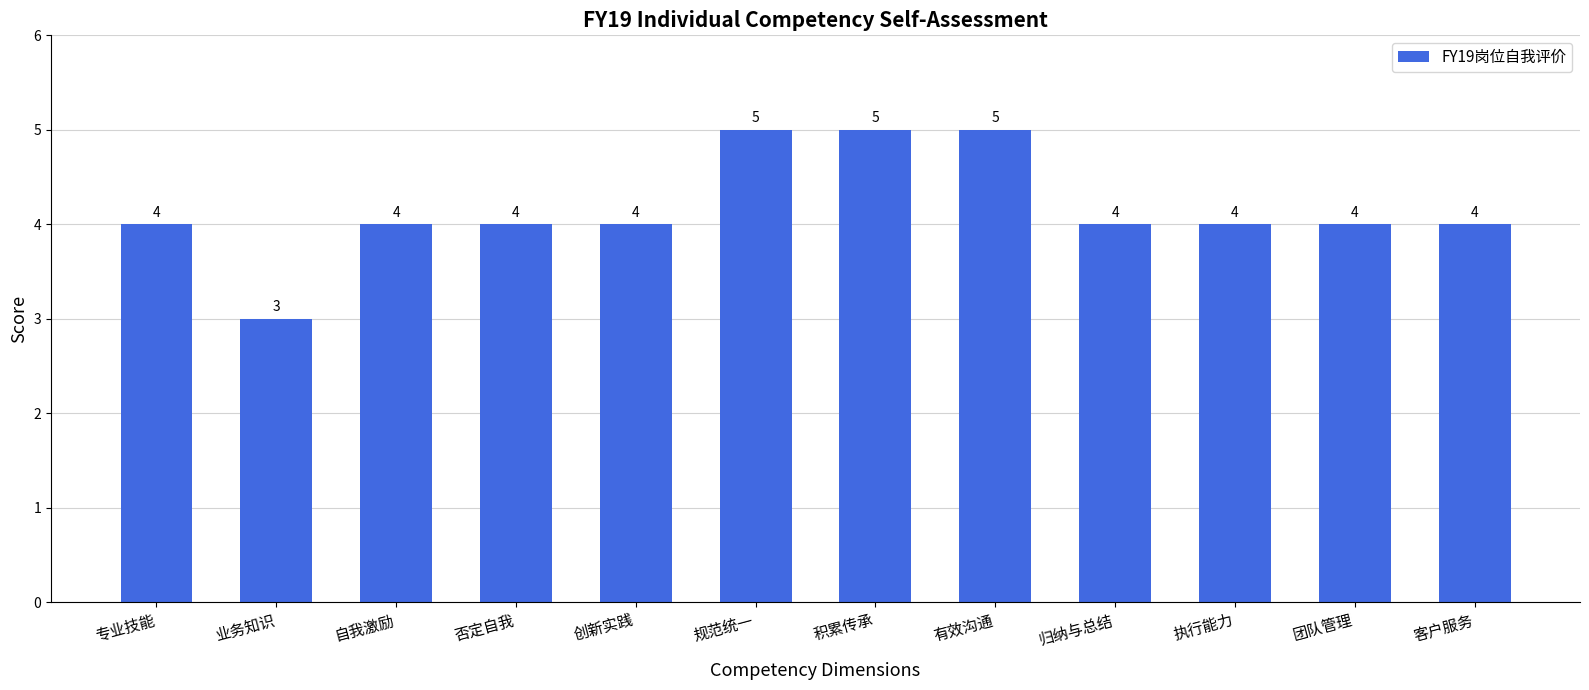

Reading left to right, list all the values displayed in this chart.

专业技能=4	业务知识=3	自我激励=4	否定自我=4	创新实践=4	规范统一=5	积累传承=5	有效沟通=5	归纳与总结=4	执行能力=4	团队管理=4	客户服务=4